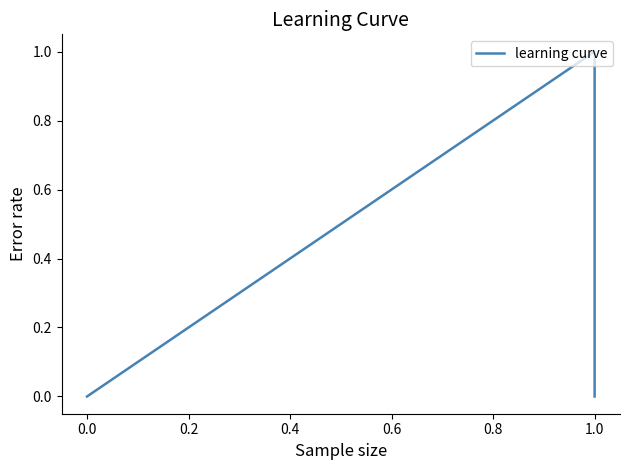

Is it true that the value at 0.0 is 1?

False